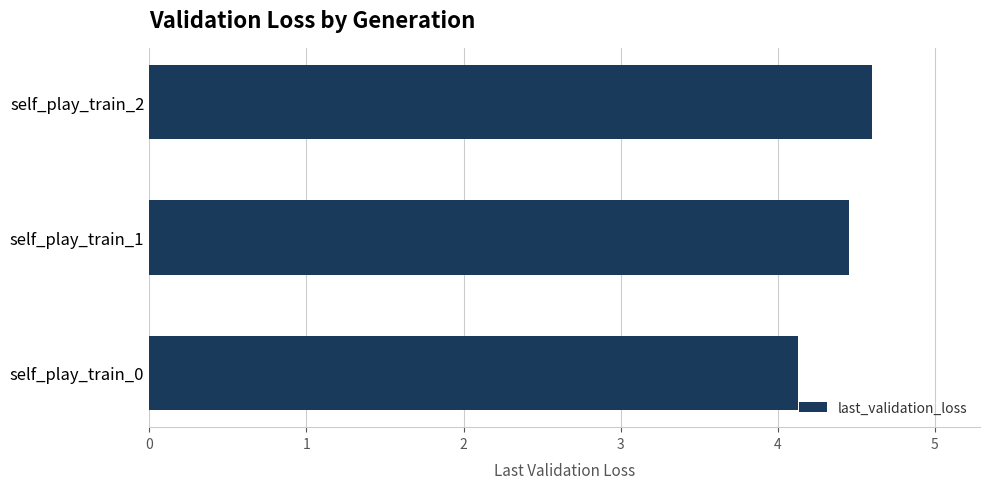

Between self_play_train_2 and self_play_train_0, which is larger?

self_play_train_2